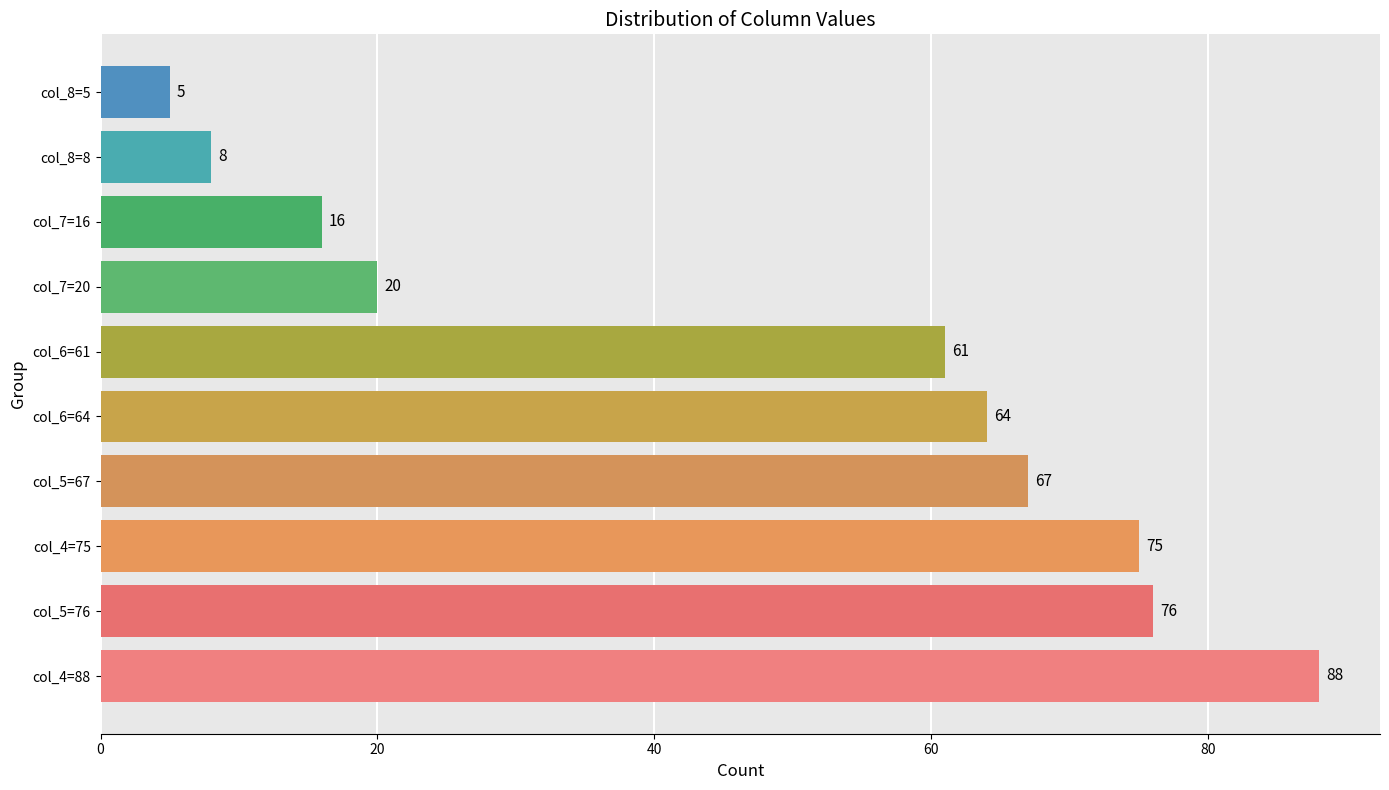

What is the sum of all values?

480